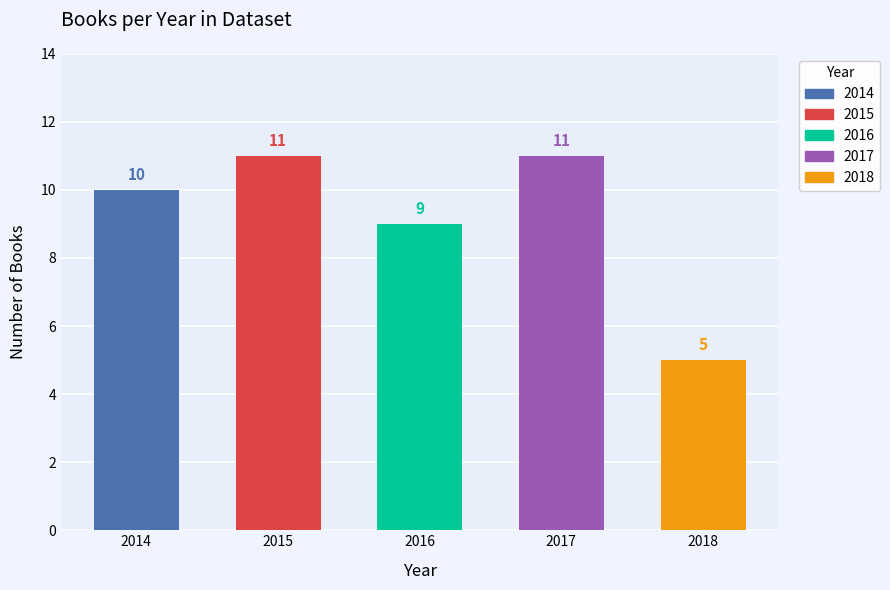

Approximately how many times larger is the value at 2014 compared to 2016?

1.1